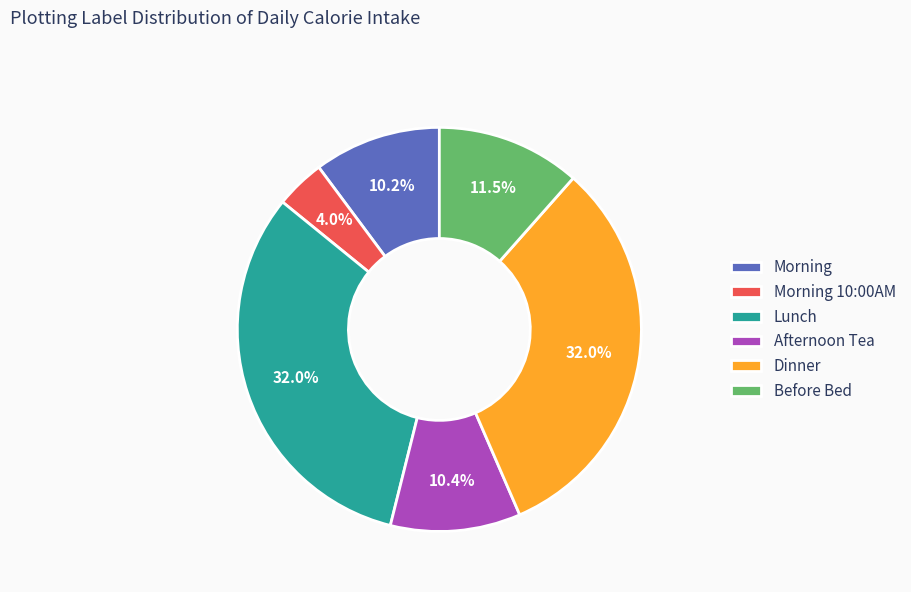

To the nearest percent, what percentage of the pie is Morning 10:00AM?

4%